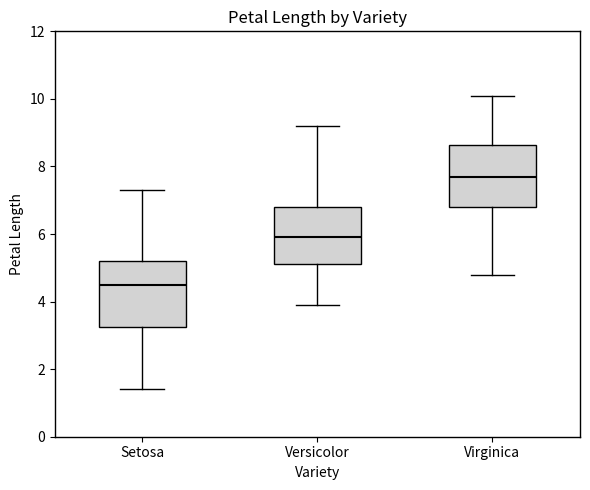

Which box has the highest median line?

Virginica